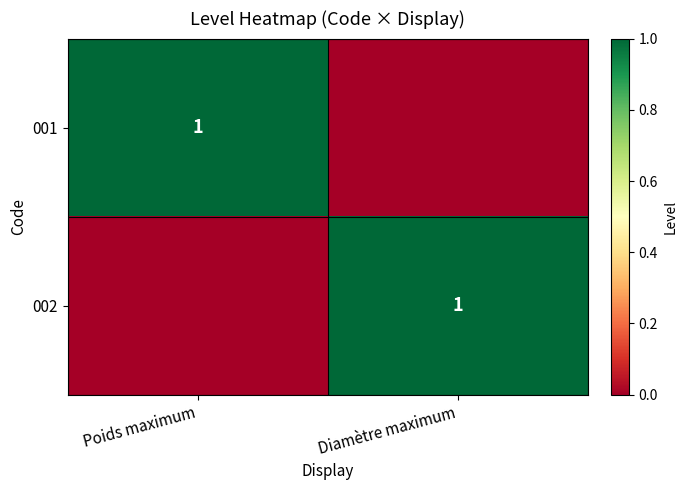

The value of 001 at Poids maximum is 1. True or false?

True